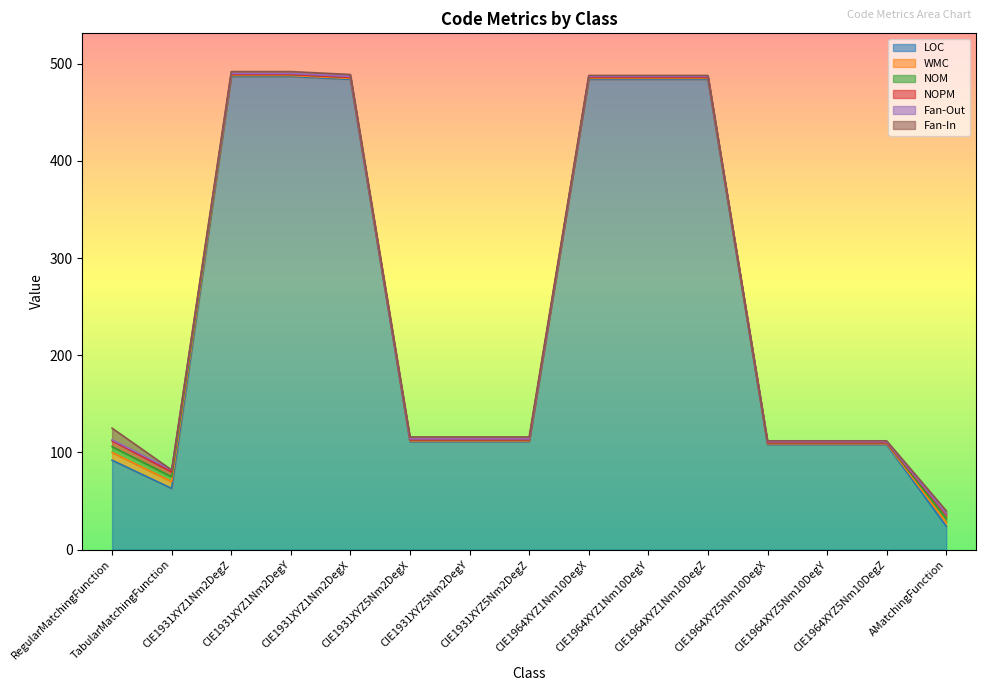

What is the sum of all Fan-In values?

33